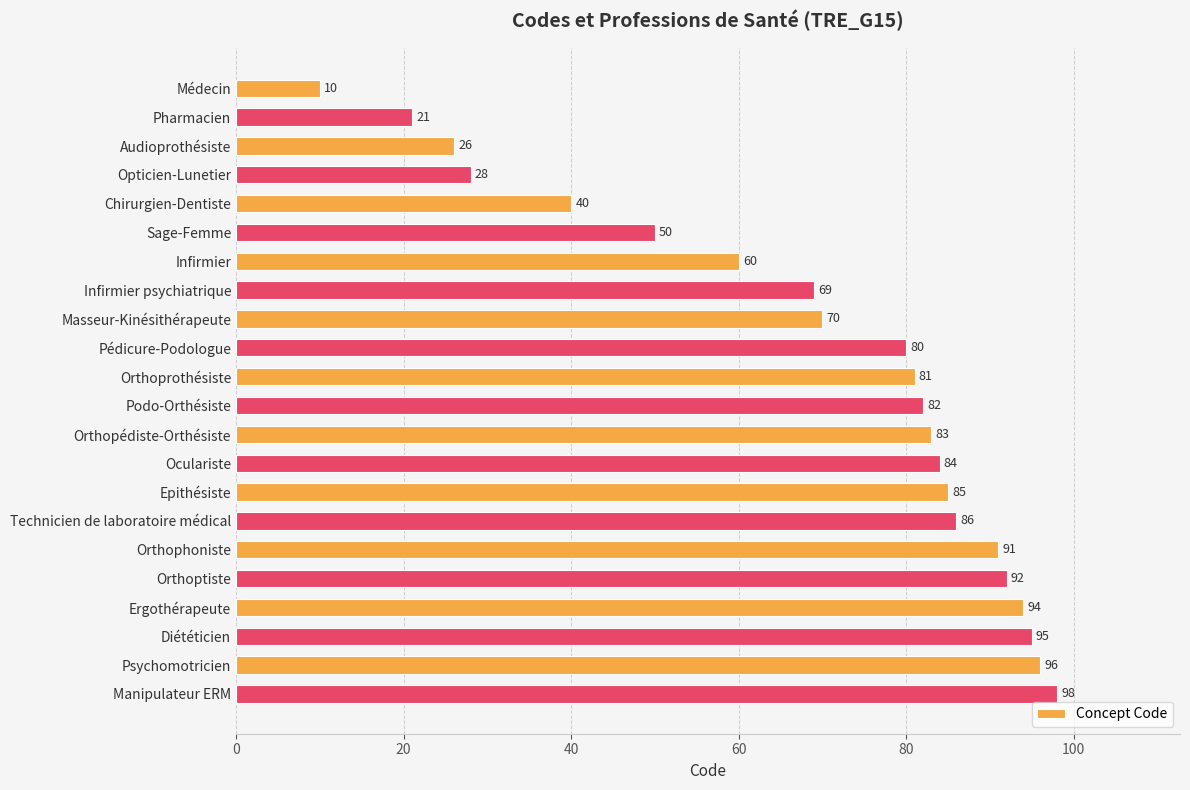

Is it true that the value at Opticien-Lunetier is 46?

False